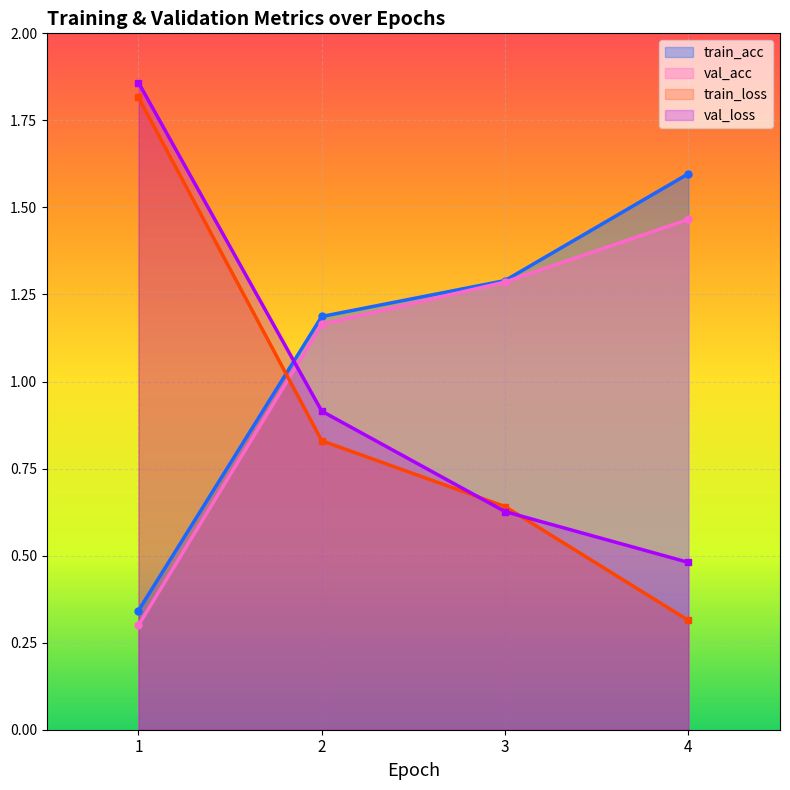

Between which two adjacent categories do val_acc and val_loss first intersect?

1 and 2